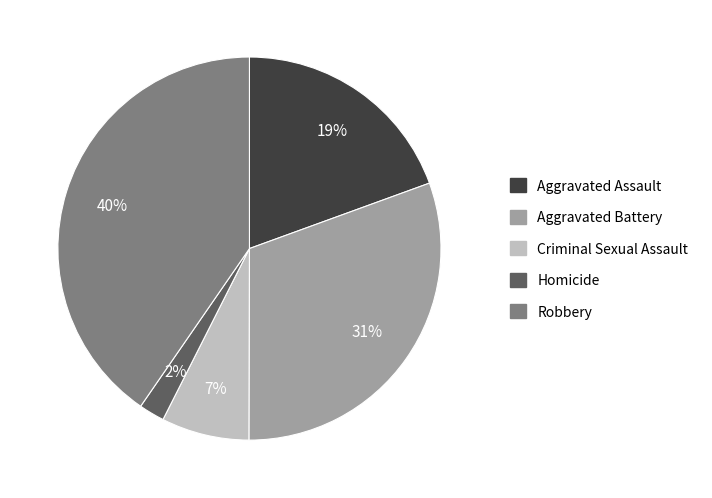

What percentage is the Robbery slice, to the nearest percent?

40%